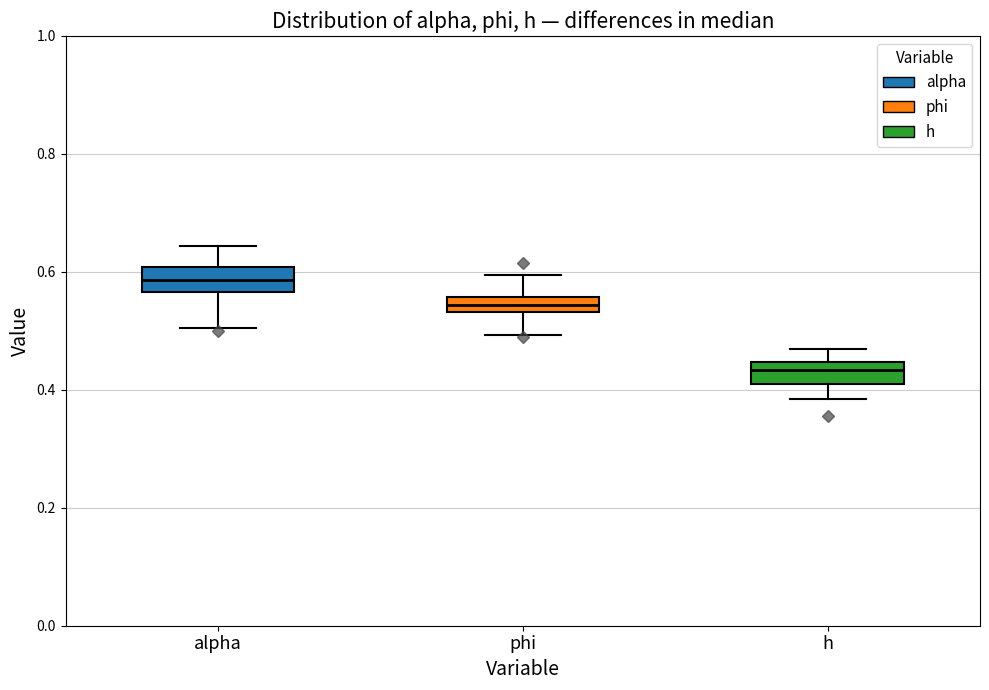

Which box's median line is the lowest?

h